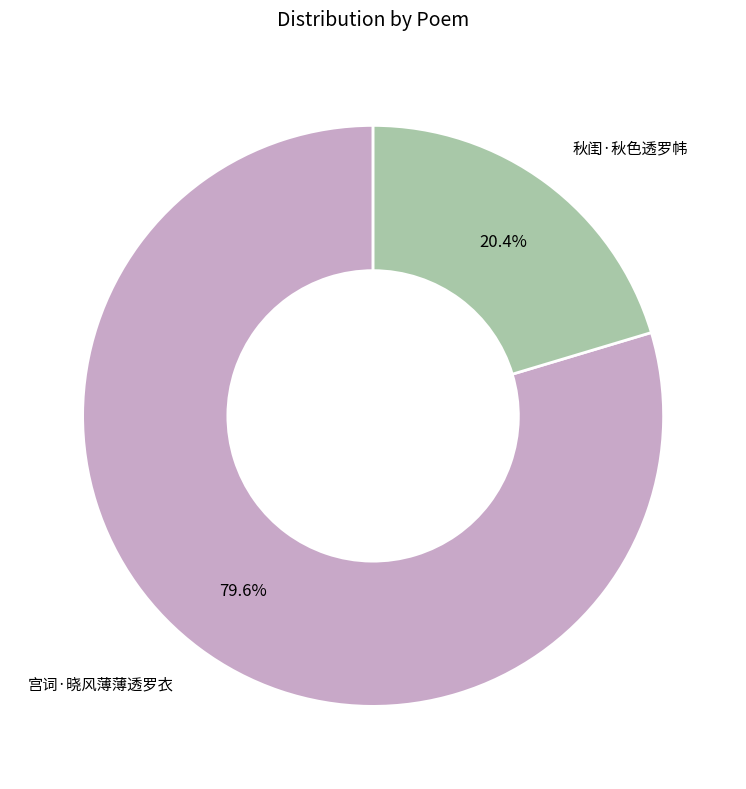

What percentage is the 秋闺·秋色透罗帏 slice, to the nearest percent?

20%